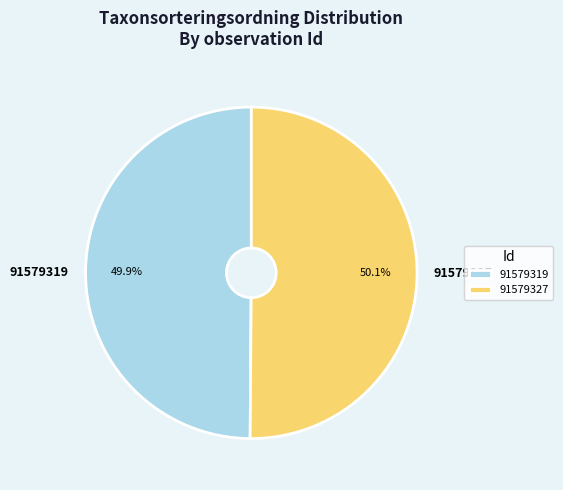

Does any single category account for the majority?

Yes